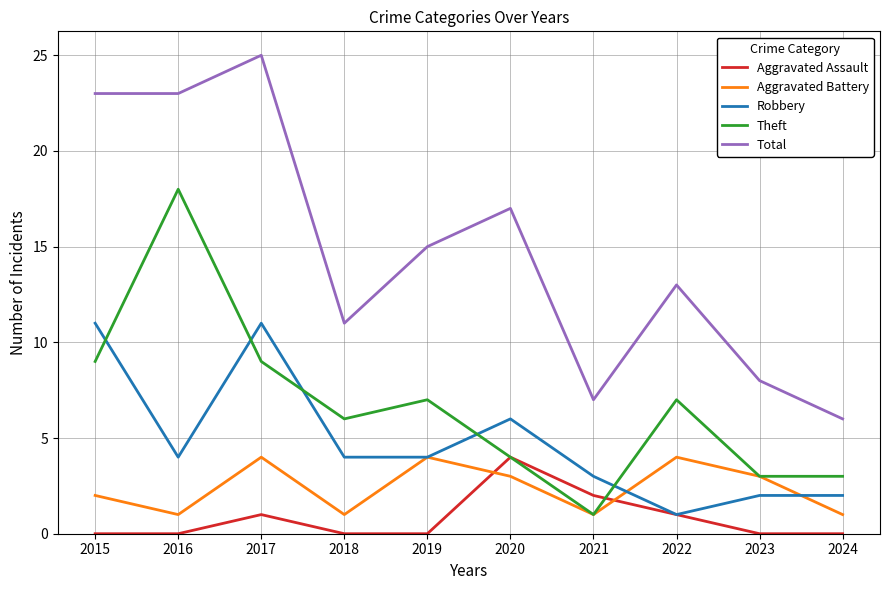

True or false: Robbery has a value of 11 at 2015.

True